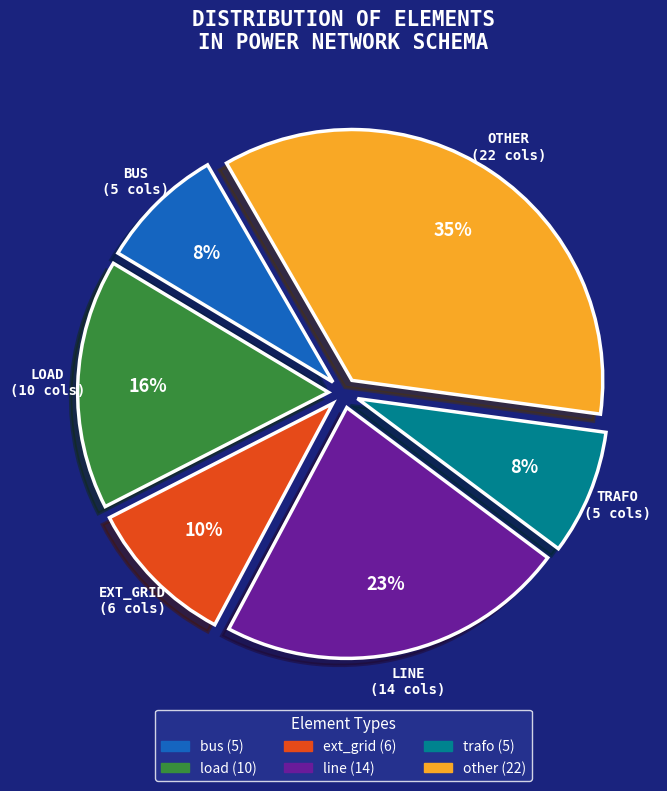

Does any single category account for the majority?

No